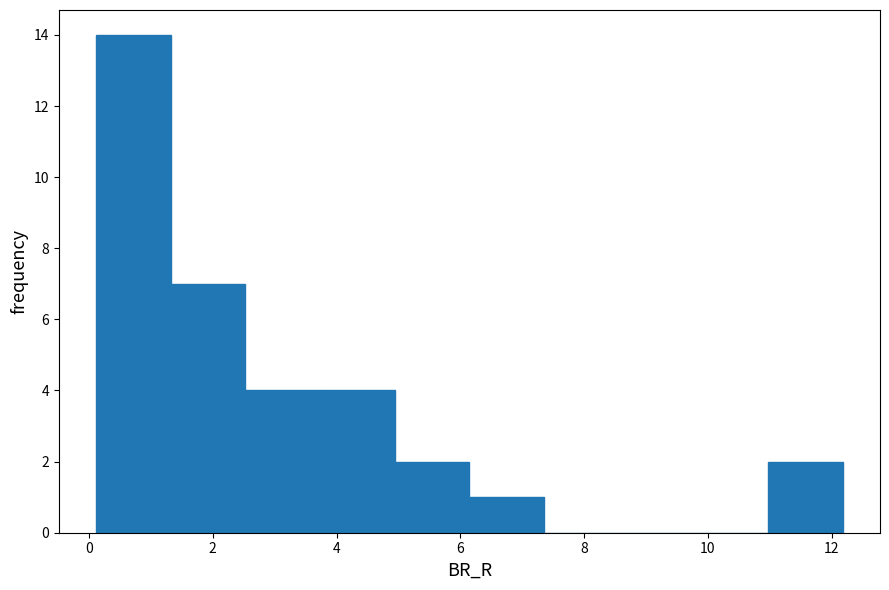

Reading left to right, transcribe this chart: for each bar, give the range it covers on the x-axis and its height. Neither the bar edges nor the heights are printed on the chart, so give them approximately, as read against the axes.

0.2 to 1.4: 14
1.4 to 2.6: 7
2.6 to 3.8: 4
3.8 to 5.0: 4
5.0 to 6.2: 2
6.2 to 7.4: 1
7.4 to 8.6: 0
8.6 to 9.8: 0
9.8 to 11.0: 0
11.0 to 12.2: 2